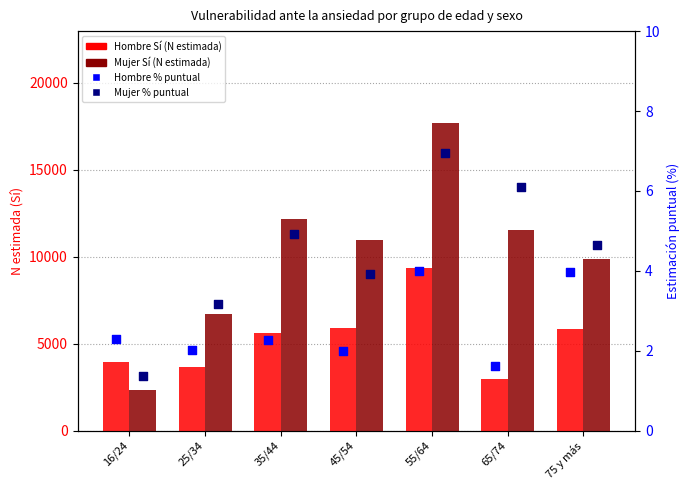

At which category is the sum across all series the highest?

55/64